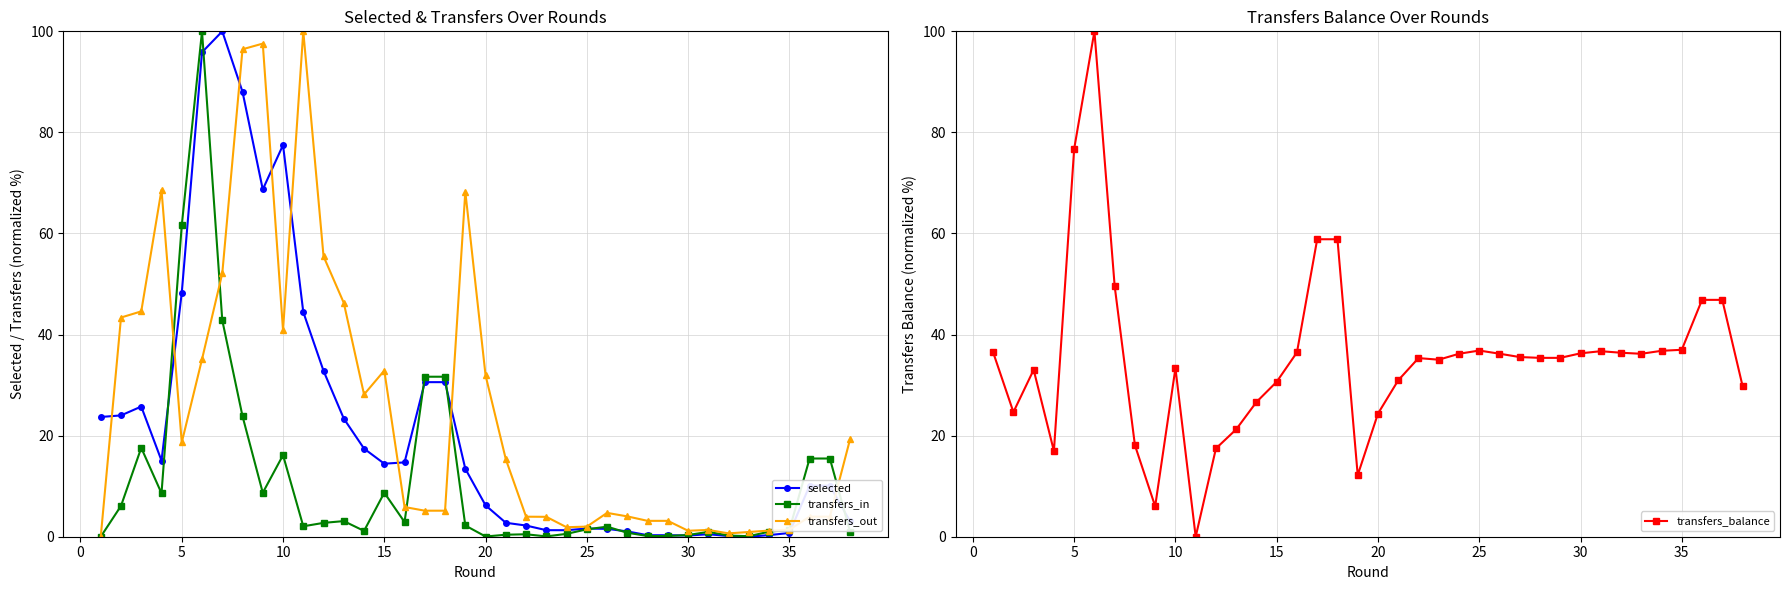

How many lines are shown in the chart?

4